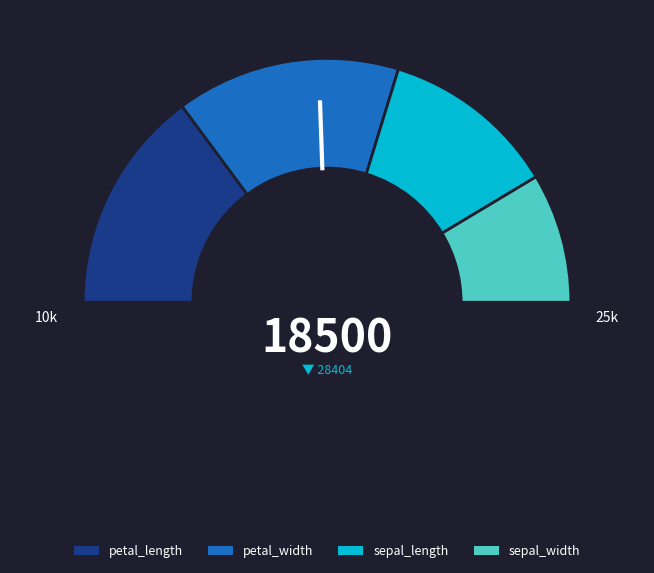

Count the number of slices in the pie.

4